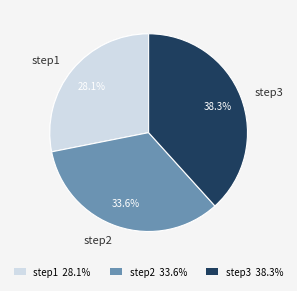

True or false: step3 accounts for 32% of the total.

False